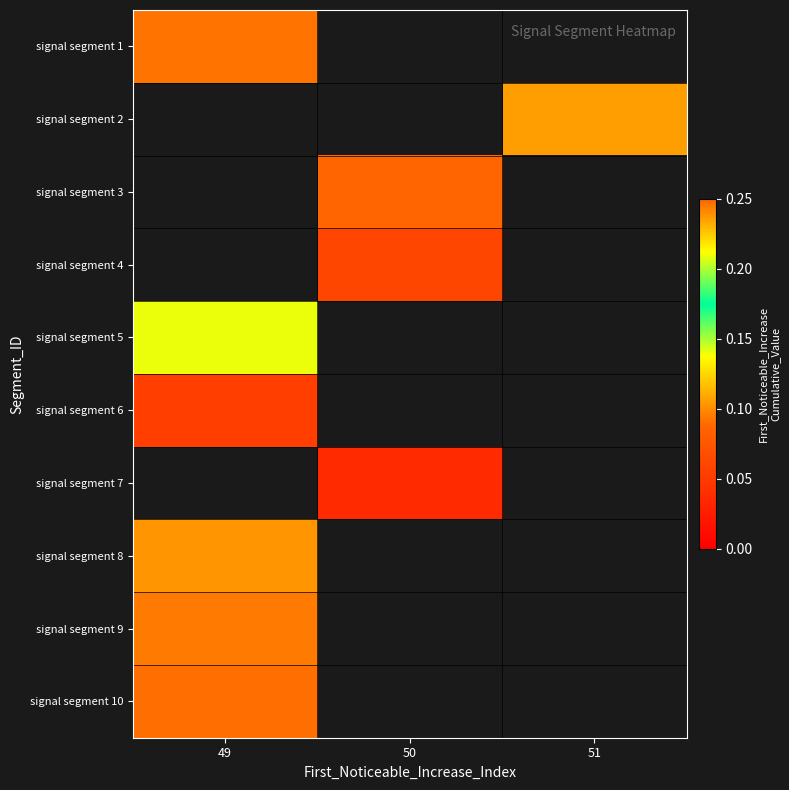

List the series in order of their overall mean, highest first.

signal segment 1, signal segment 2, signal segment 3, signal segment 4, signal segment 5, signal segment 6, signal segment 7, signal segment 8, signal segment 9, signal segment 10